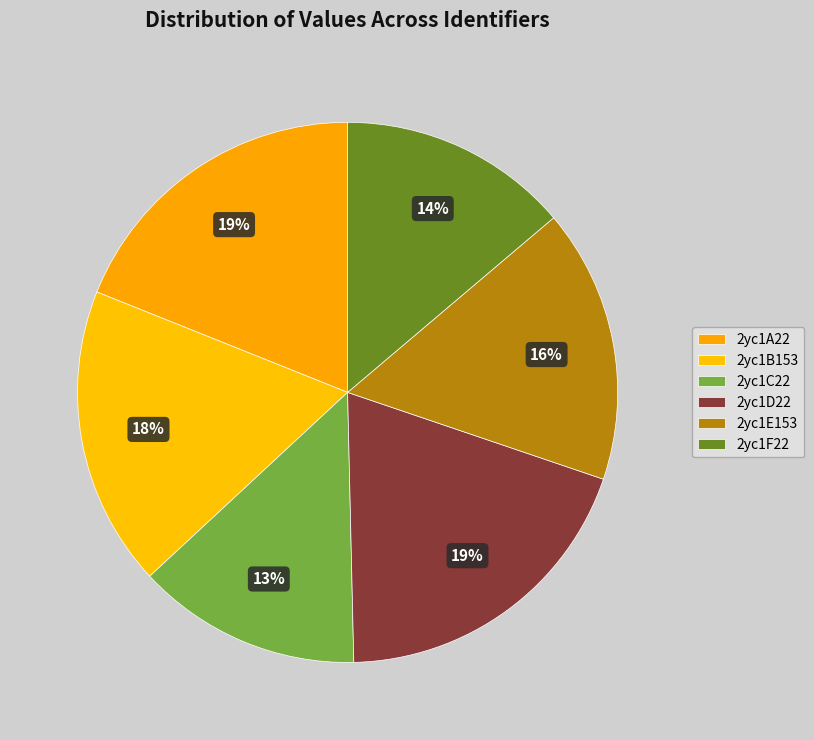

Does 2yc1D22 represent more than half of the total?

No